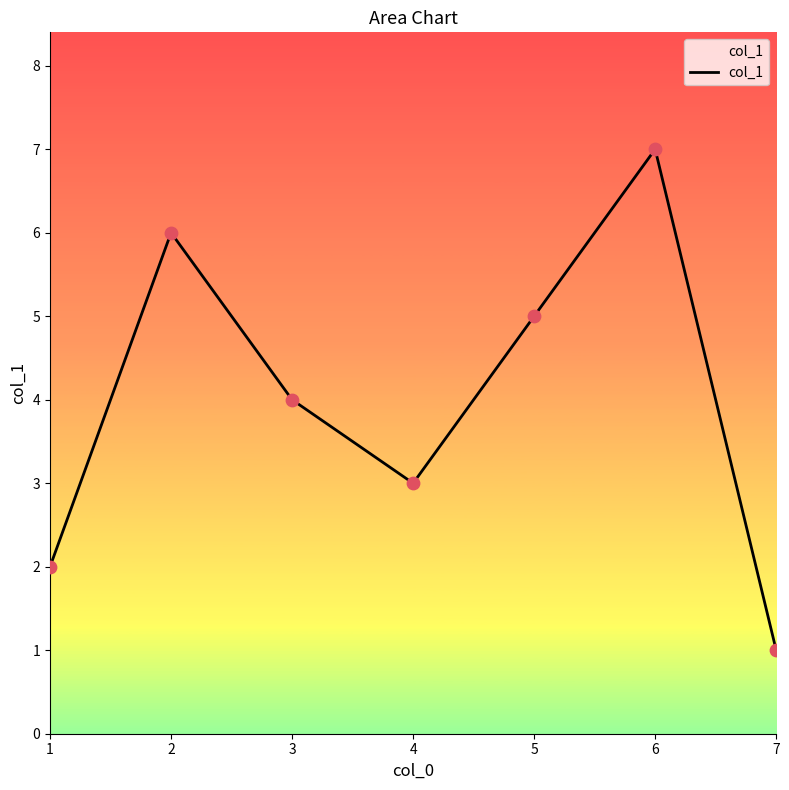

What is the change in value from 3 to 4?

-1